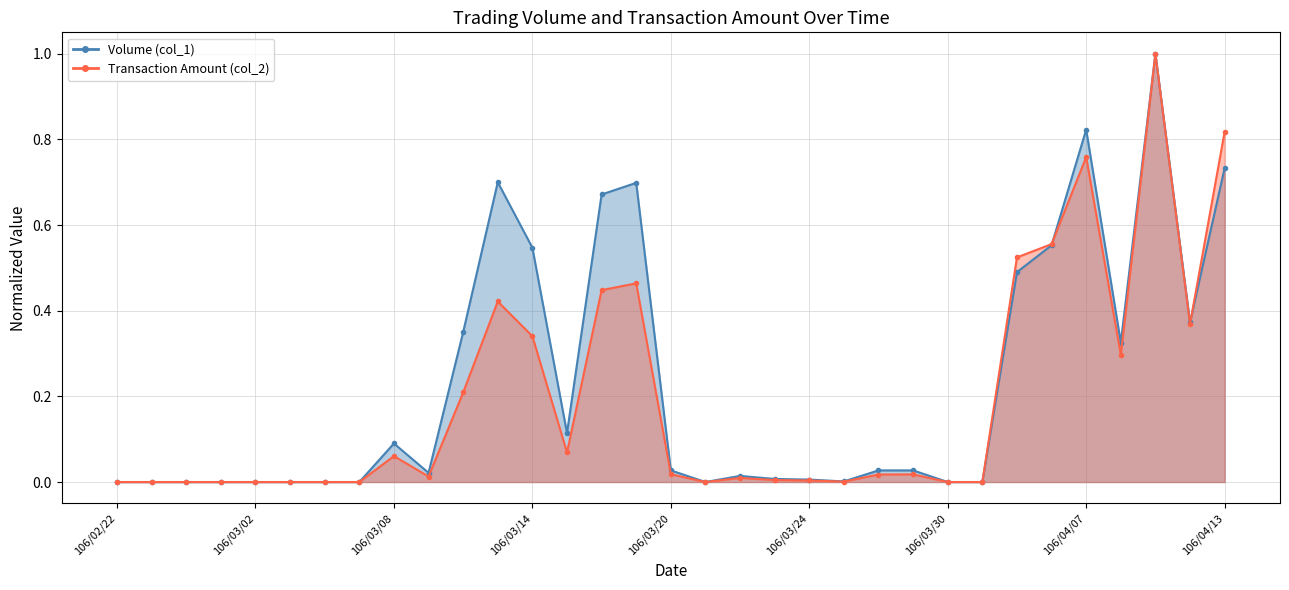

Is the value of Volume (col_1) at 106/03/17 greater than the value of Transaction Amount (col_2) at 106/04/11?

No